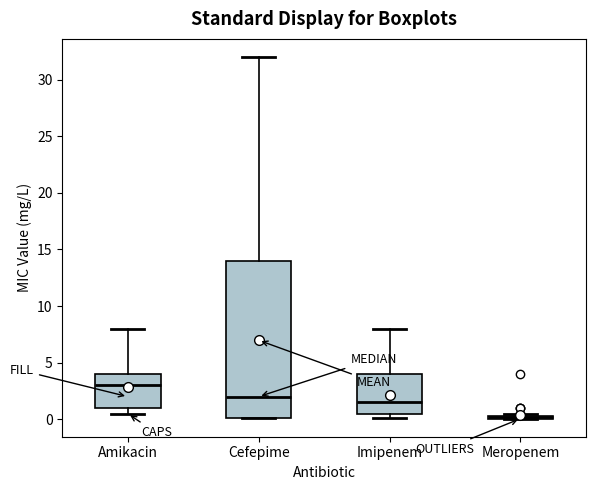

Comparing the boxes themselves (not the whiskers), which one is the tallest?

Cefepime